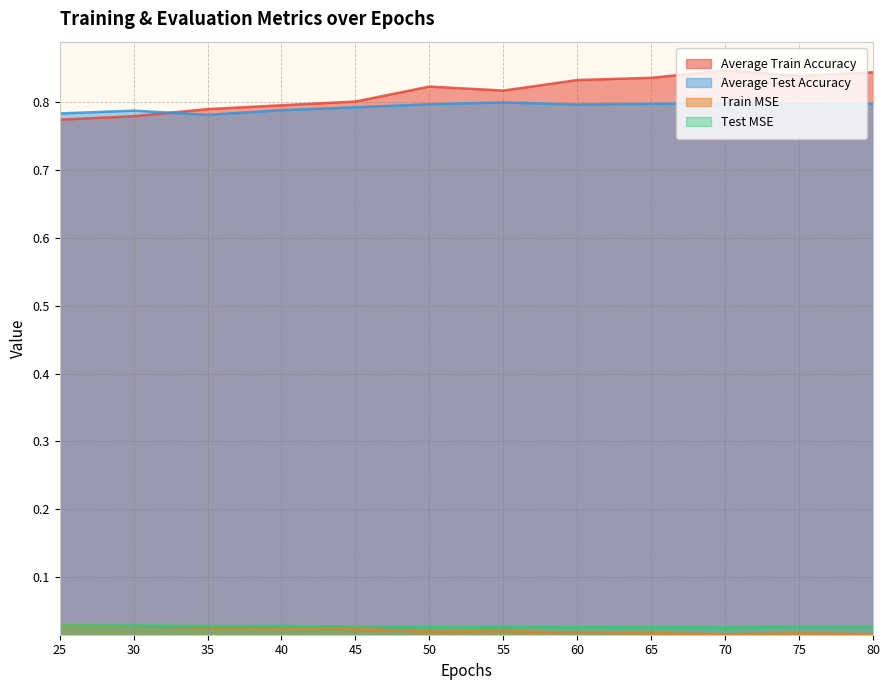

True or false: Average Test Accuracy and Test MSE intersect in this chart.

False